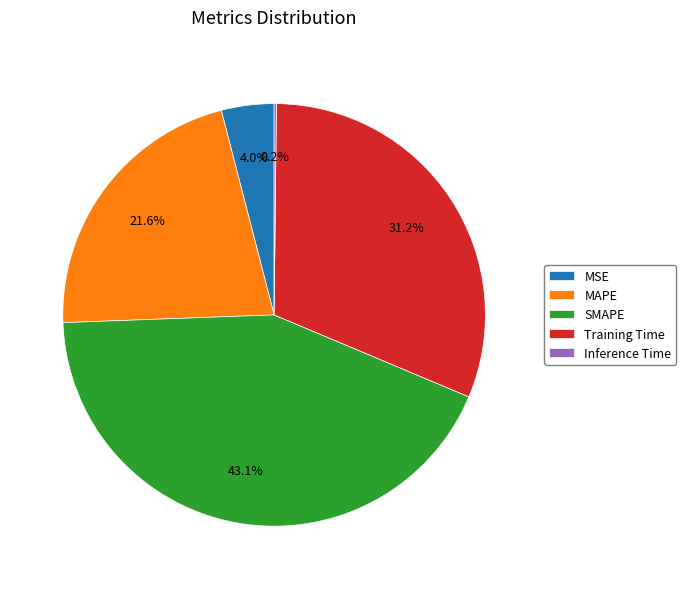

Does any single category account for the majority?

No